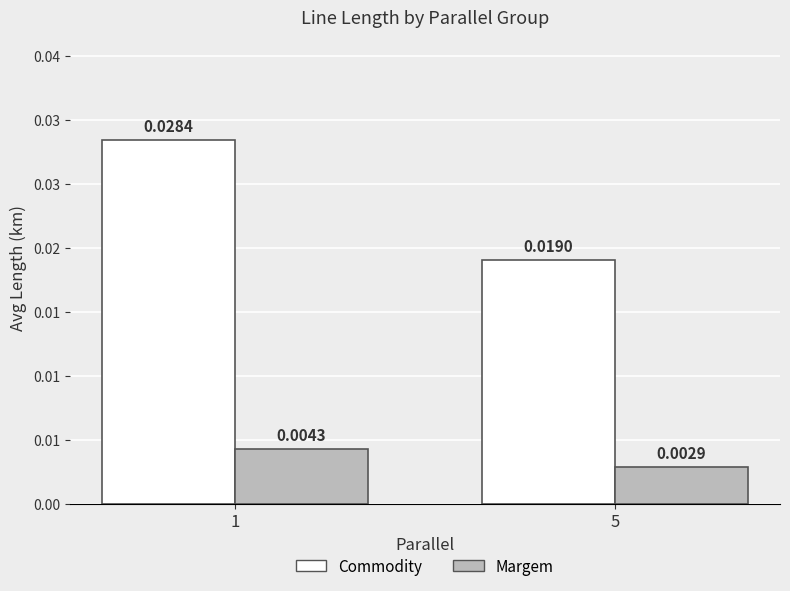

Is the value of Commodity at 1 greater than the value of Margem at 5?

Yes